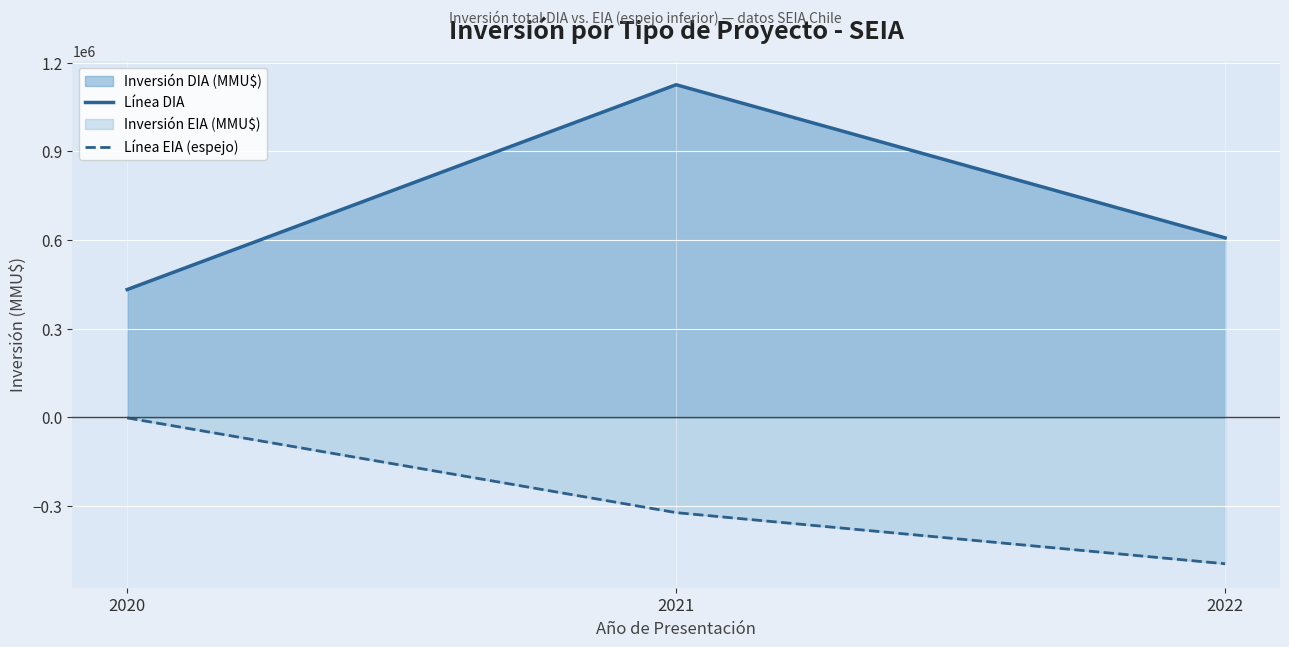

Does the chart display data point markers on the line(s)?

No